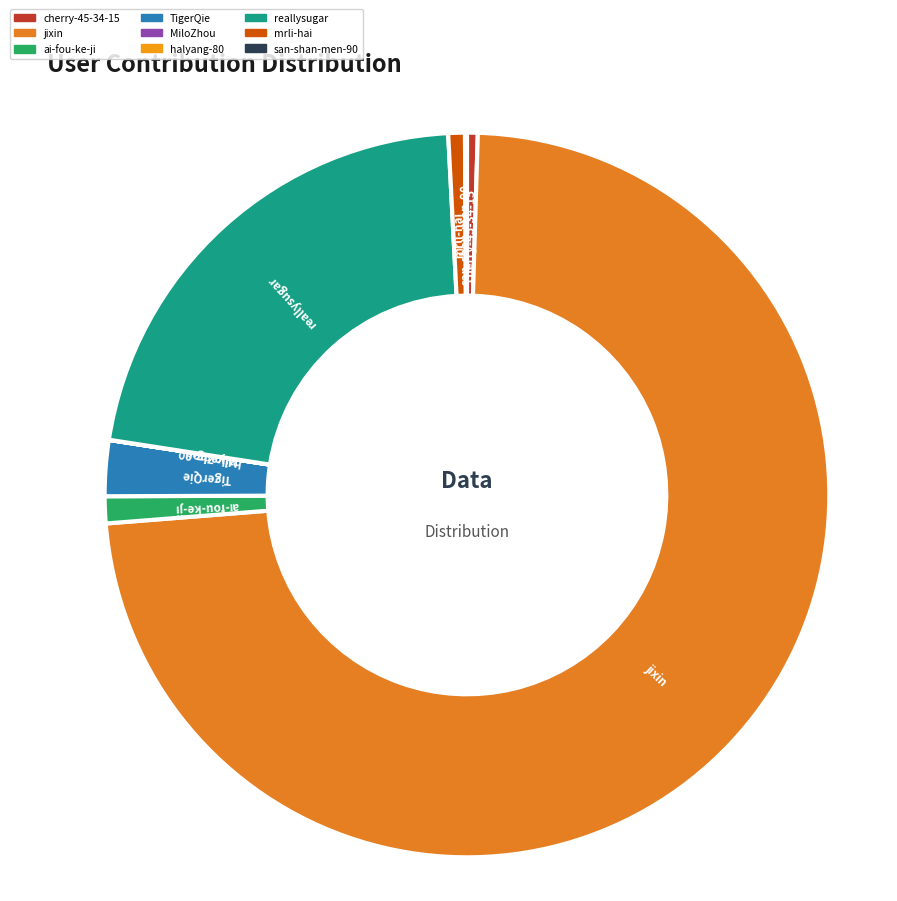

Does reallysugar account for over 50% of the chart?

No